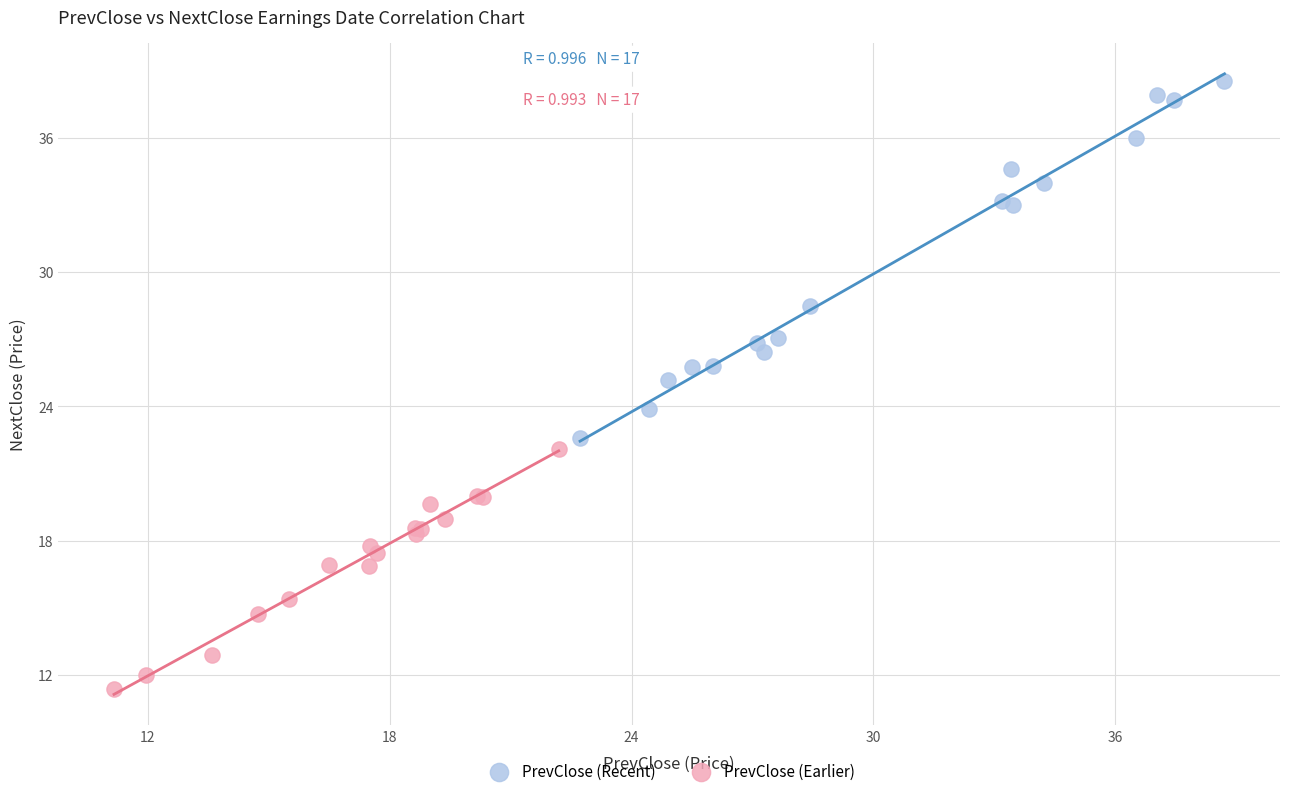

Which series has the largest Y range (max minus min)?

PrevClose (Recent)